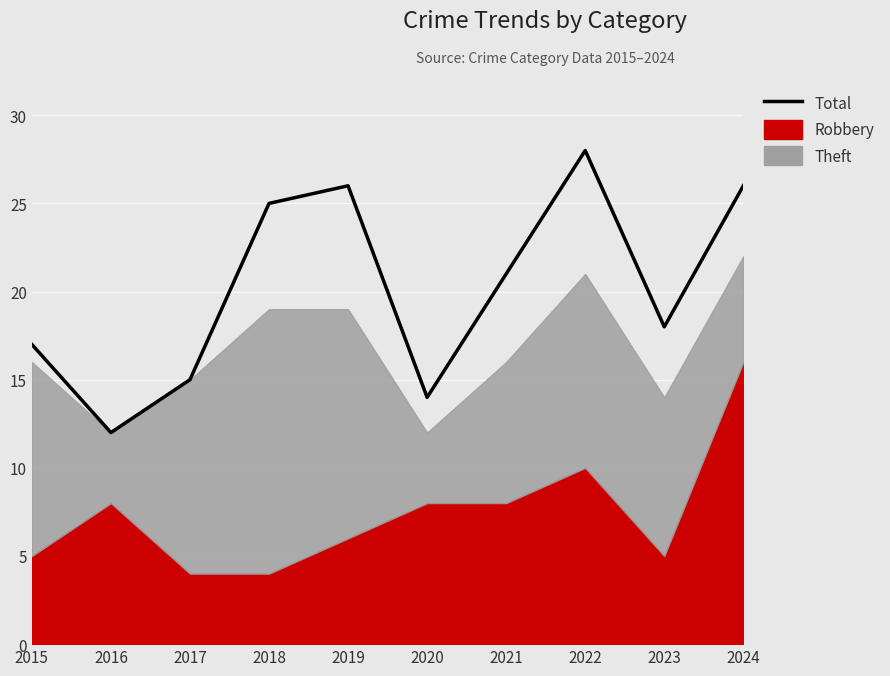

List the labels in order of value, smallest first.

2016, 2020, 2017, 2015, 2023, 2021, 2018, 2019, 2024, 2022